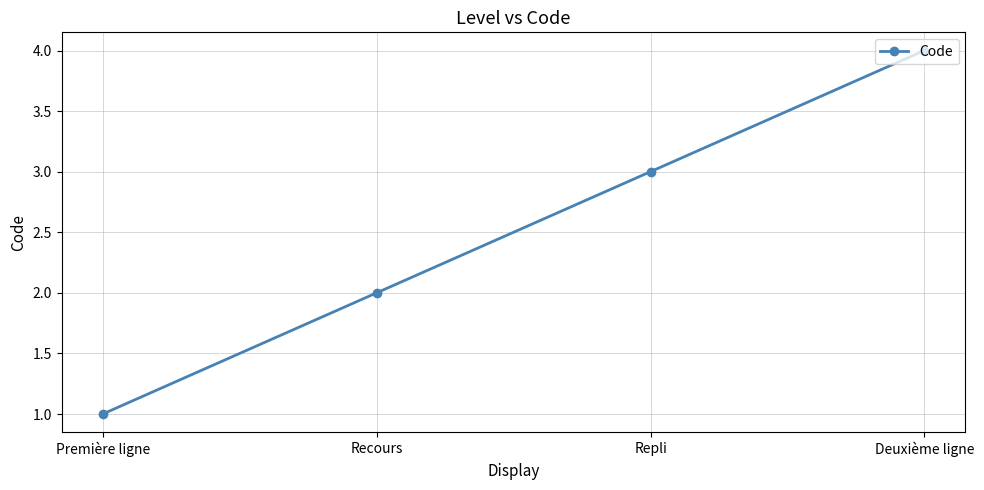

Rank the categories by value from lowest to highest.

Première ligne, Recours, Repli, Deuxième ligne